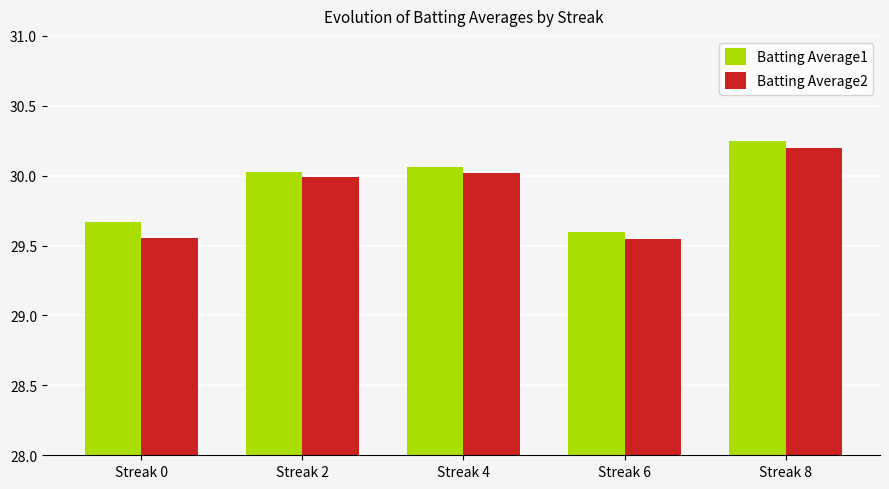

At which label does Batting Average1 reach its minimum?

Streak 6